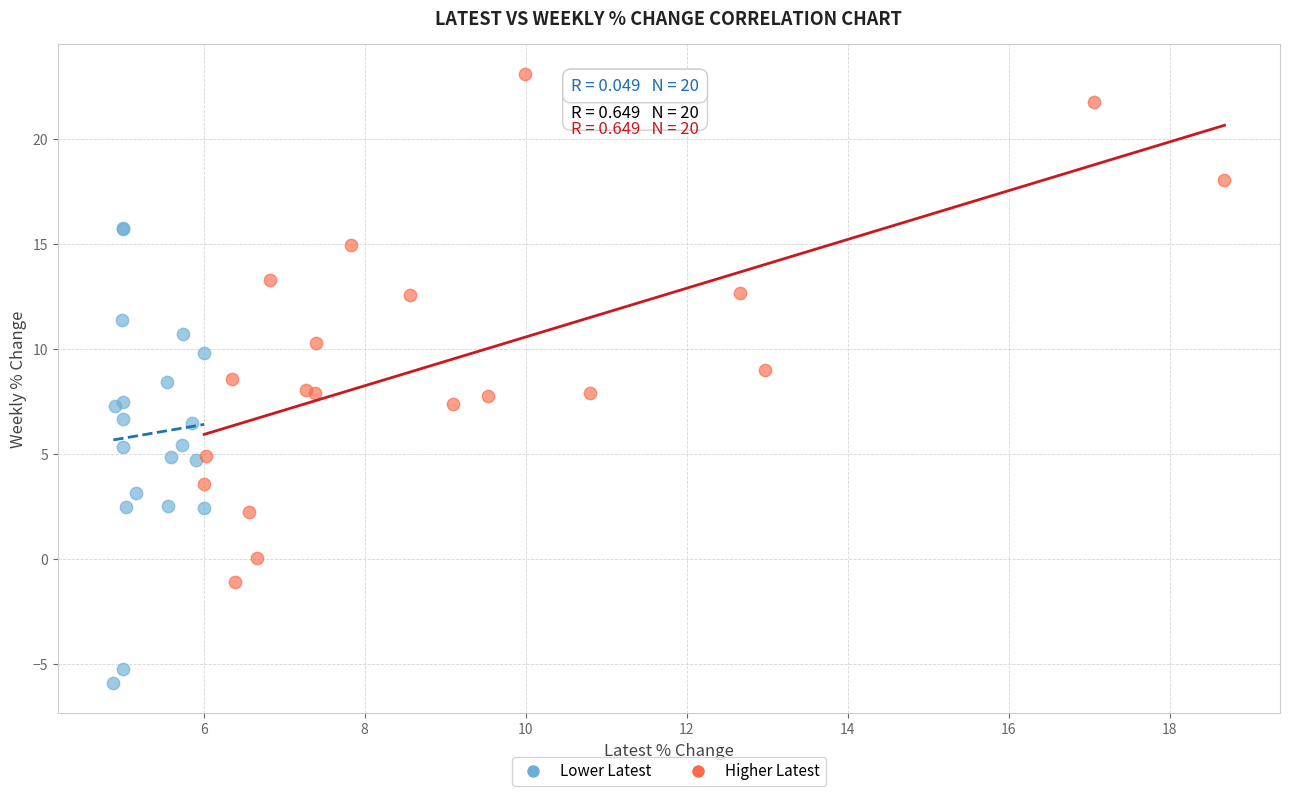

Which series contains the highest Y value?

Higher Latest